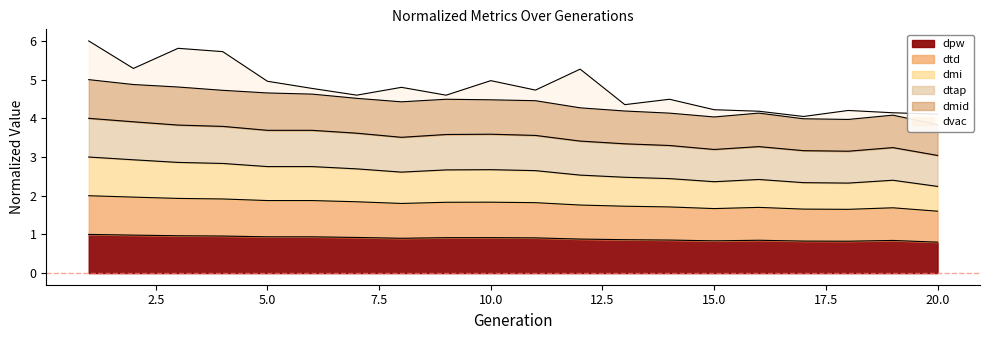

What is the maximum value for dpw?

1.0